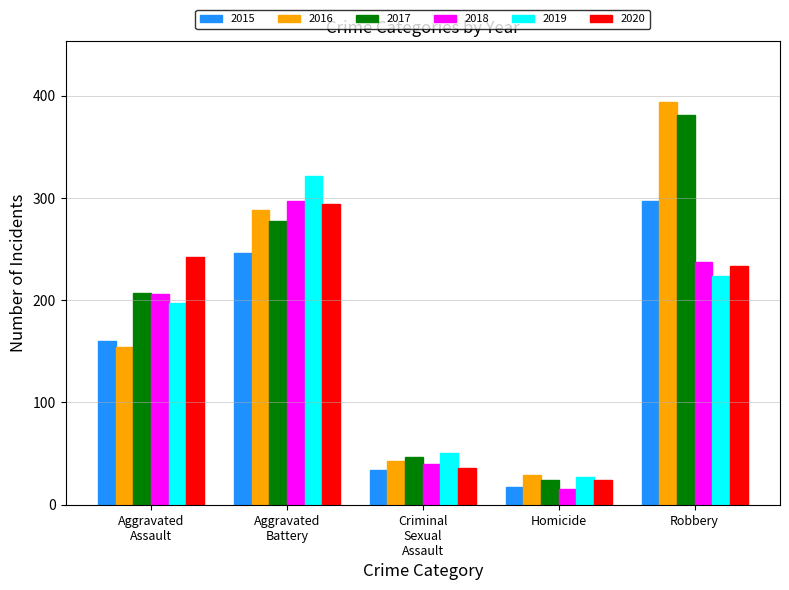

What is the minimum value for 2018?

15